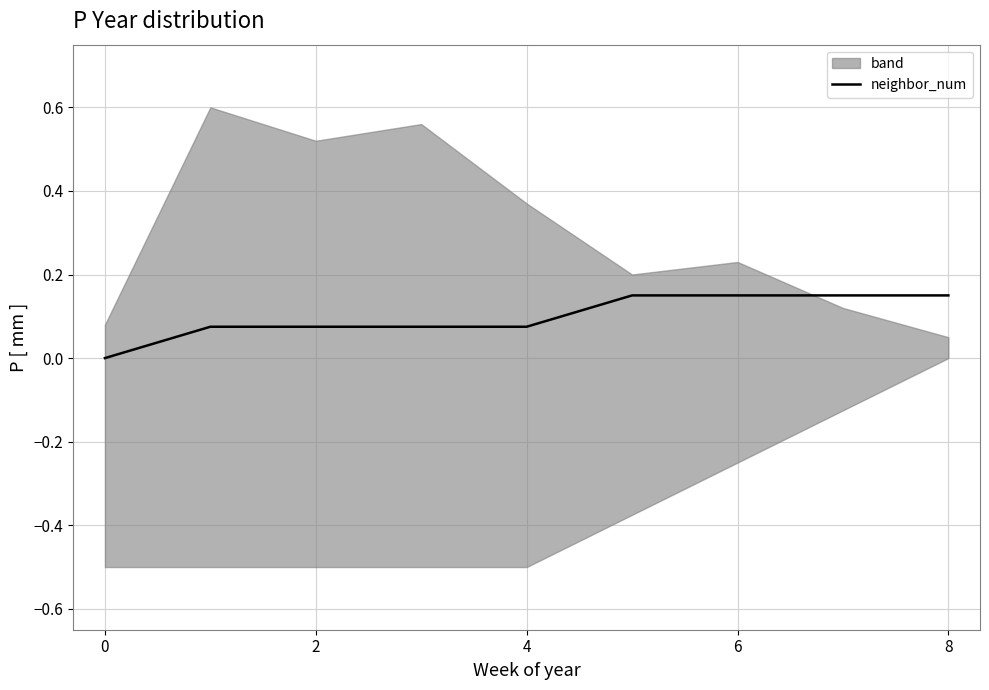

Is it true that the value at 8 is 0.1?

True